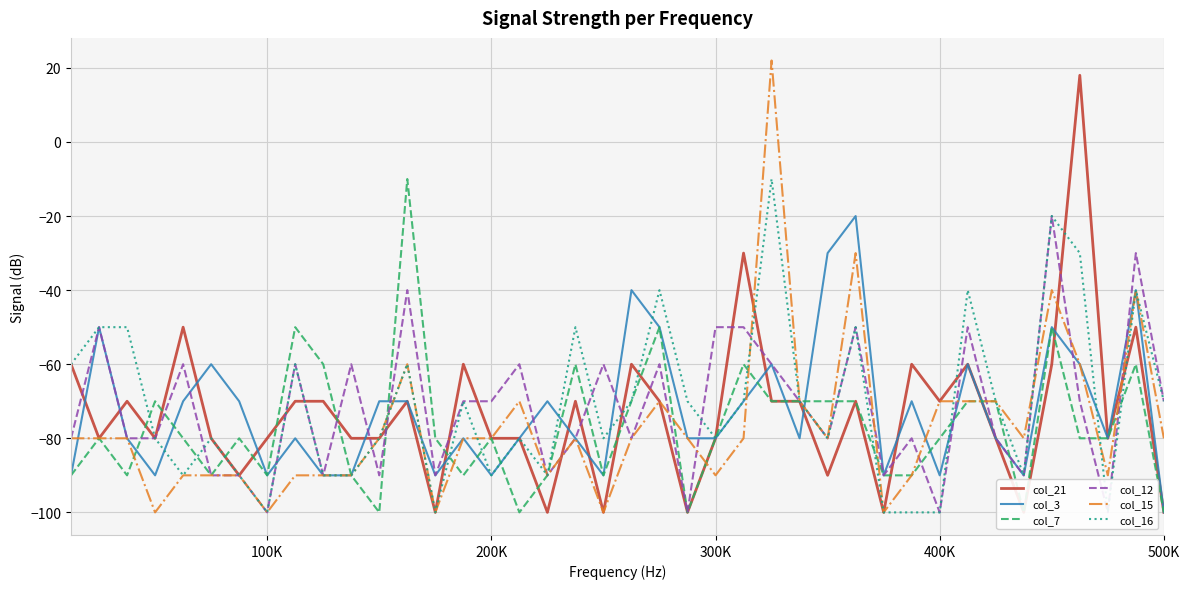

What are all the series names shown in the legend?

col_21, col_3, col_7, col_12, col_15, col_16